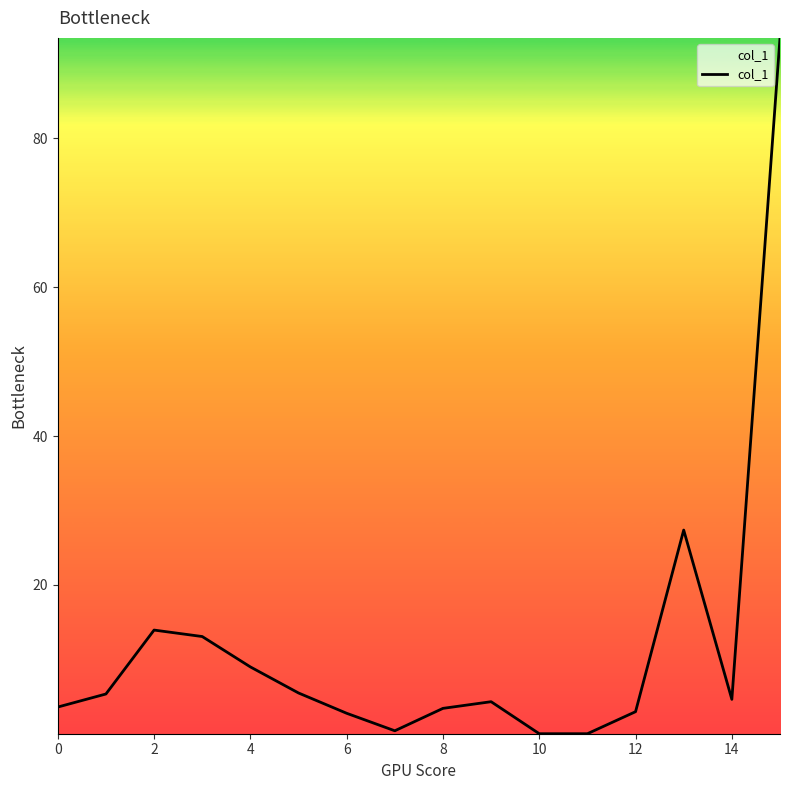

What is the difference between the maximum and minimum values?

93.5